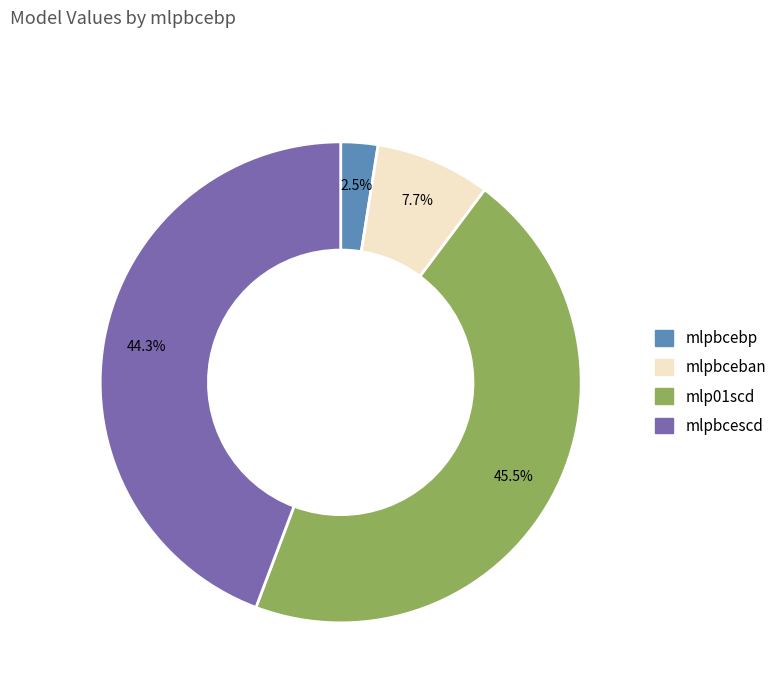

The mlp01scd slice represents 33% of the pie. True or false?

False